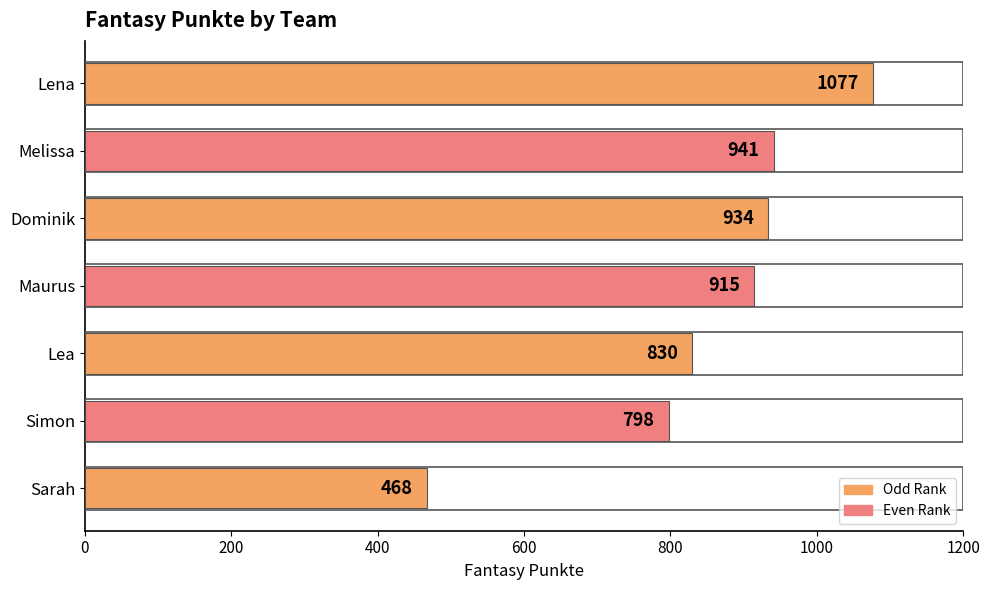

Between Simon and Lena, which is larger?

Lena